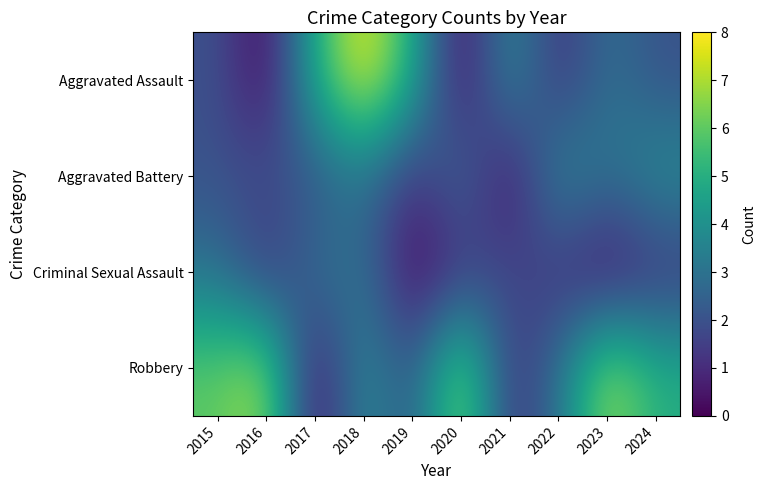

Reading right to left, what are all the values shown in this chart?

Aggravated Assault: 2024=2	2023=3	2022=1	2021=4	2020=0	2019=5	2018=8	2017=5	2016=0	2015=2
Aggravated Battery: 2024=4	2023=3	2022=4	2021=0	2020=3	2019=1	2018=3	2017=2	2016=2	2015=2
Criminal Sexual Assault: 2024=1	2023=0	2022=1	2021=2	2020=1	2019=0	2018=3	2017=3	2016=1	2015=3
Robbery: 2024=5	2023=7	2022=3	2021=1	2020=7	2019=2	2018=4	2017=0	2016=7	2015=6